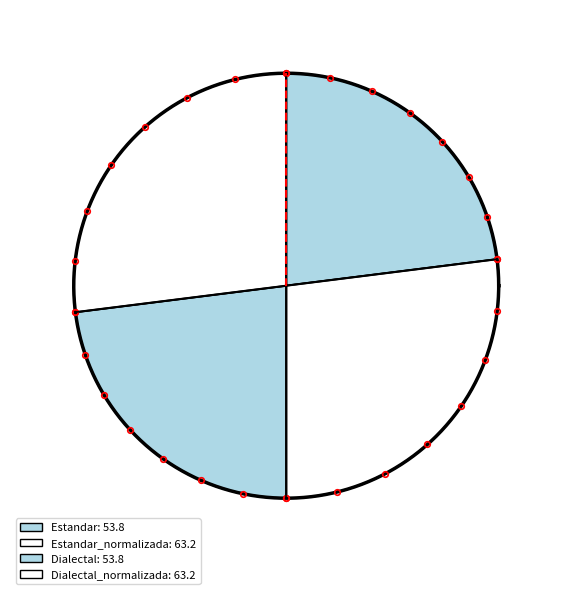

Count the number of slices in the pie.

4